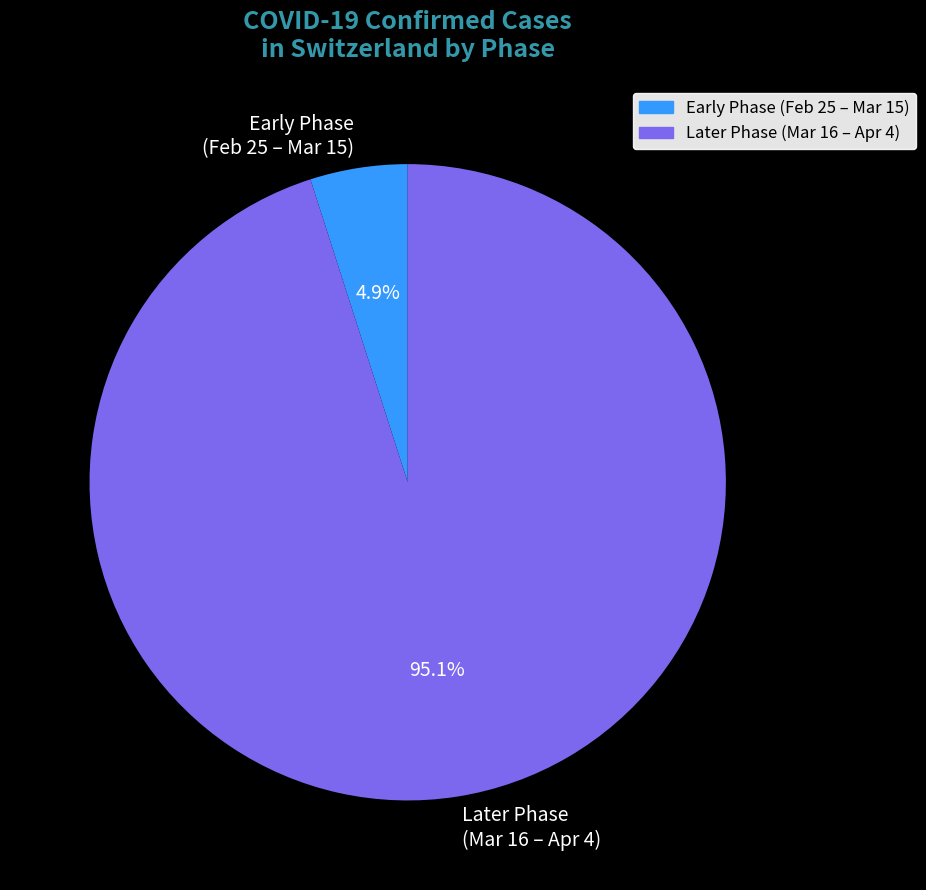

Which category accounts for the majority?

Later Phase (Mar 16 – Apr 4)